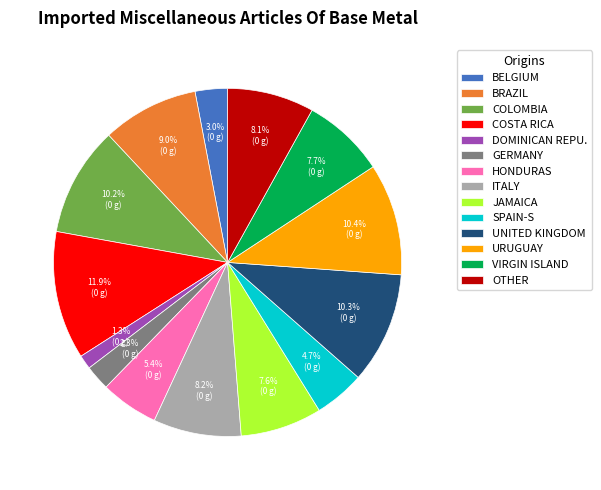

Is there any slice that represents more than half of the pie?

No